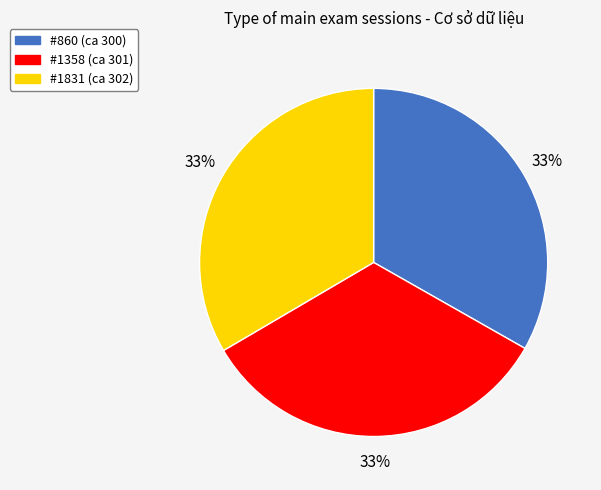

Does any single category account for the majority?

No